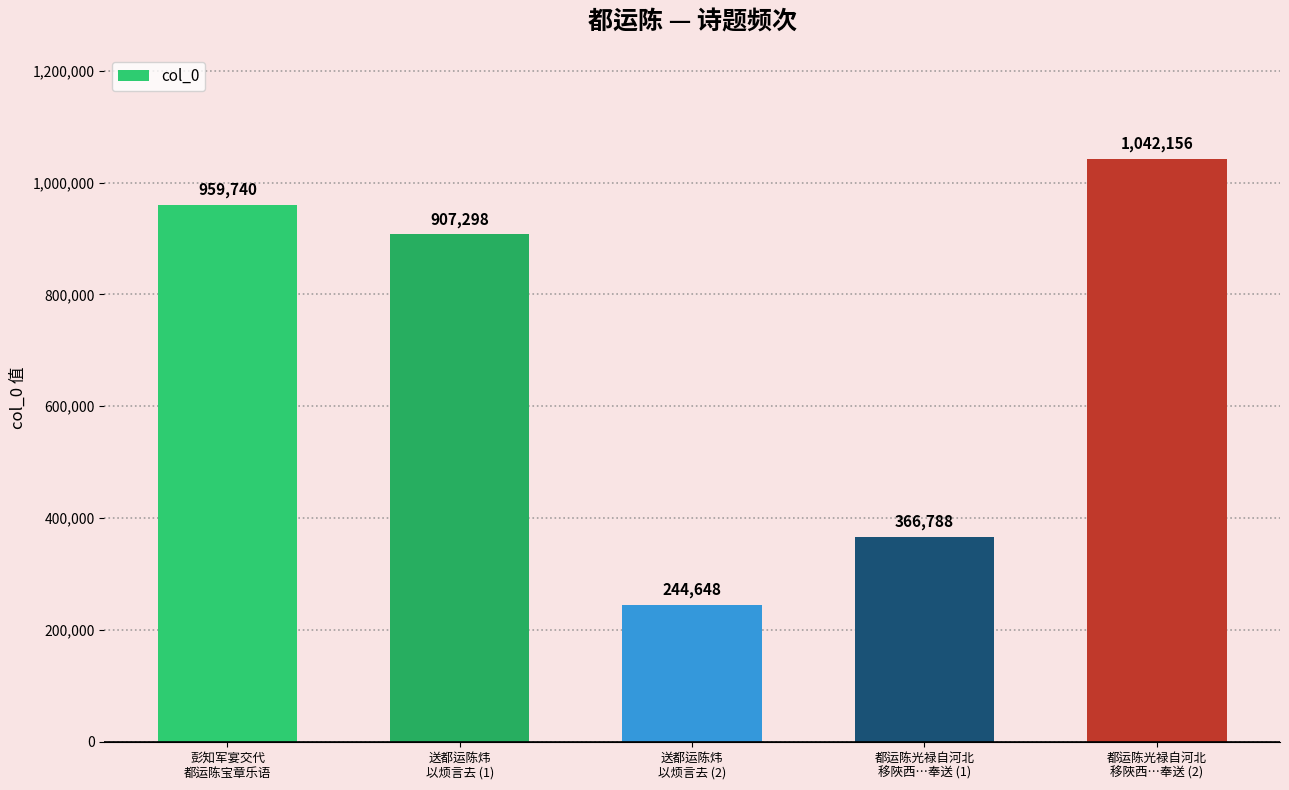

What is the difference between the maximum and minimum values?

797508